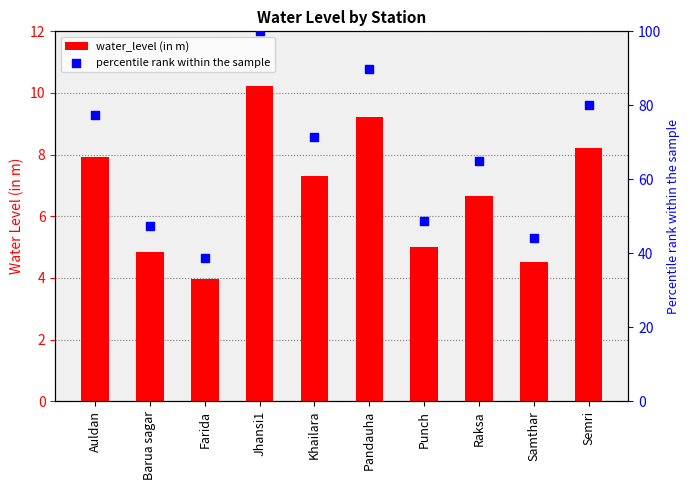

Which series has the largest total across all categories?

percentile rank within the sample